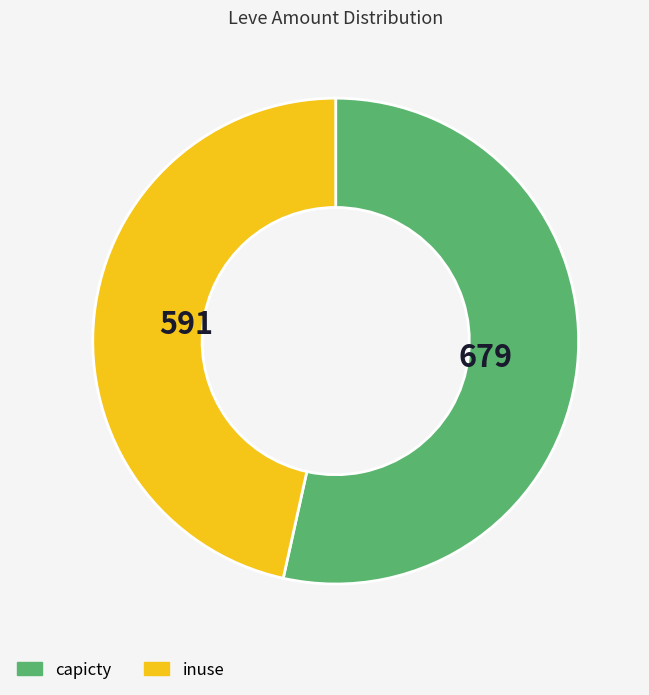

Is there any slice that represents more than half of the pie?

Yes